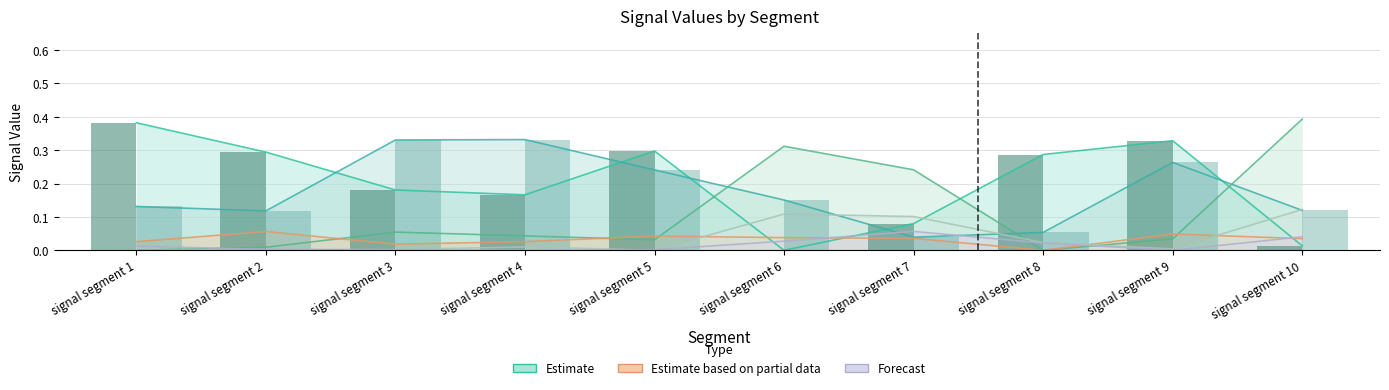

Is the value of Signal_Value_98 at signal segment 2 greater than the value of Signal_Value_93 at signal segment 9?

No